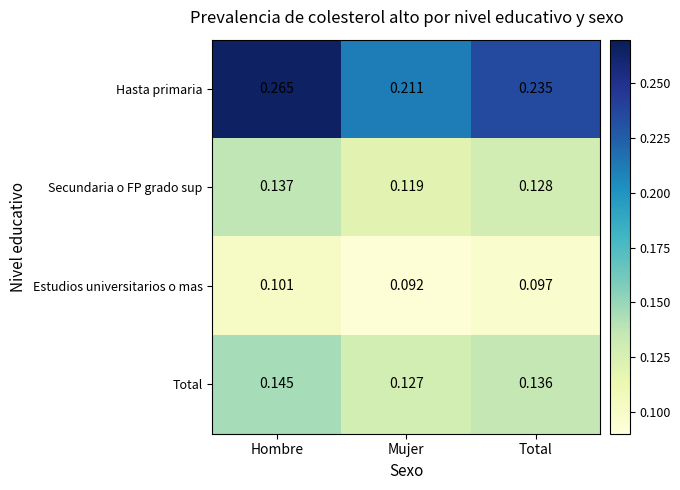

What is the total value across all series at Mujer?

0.5